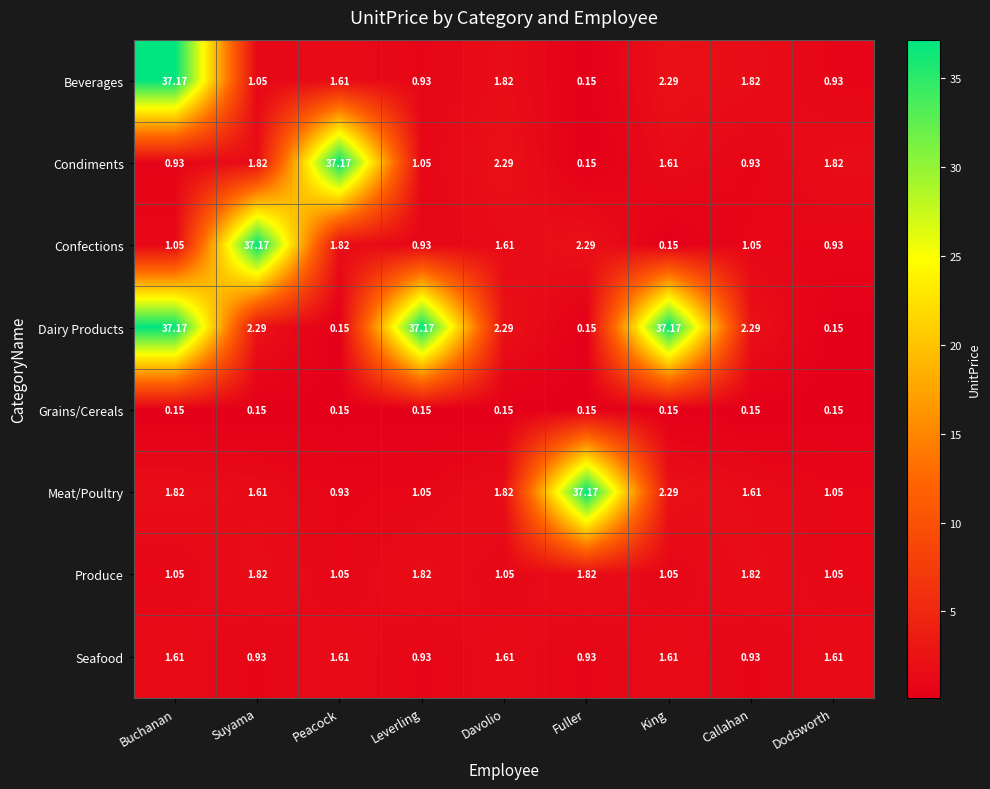

Between Fuller and King, which series saw the biggest shift?

Dairy Products